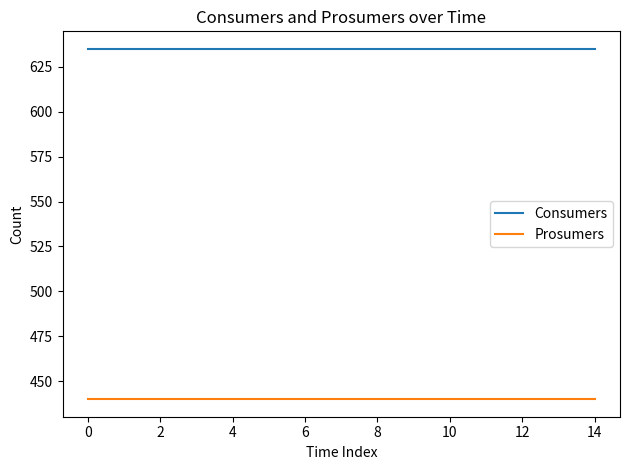

What is the minimum value for Prosumers?

440